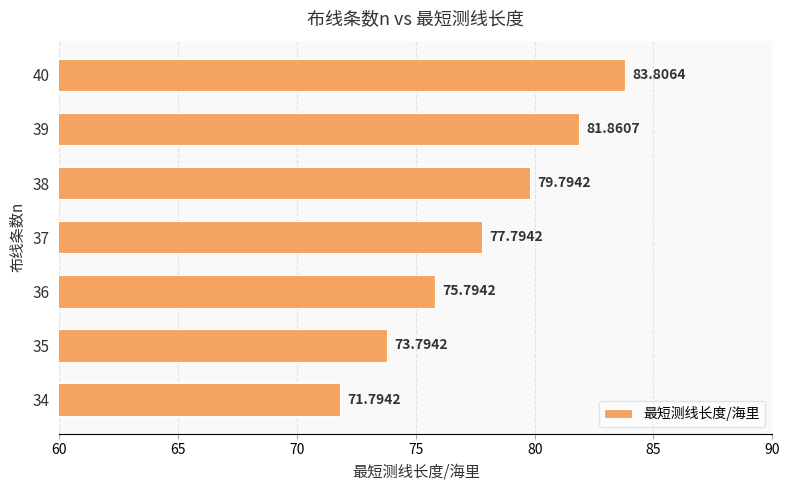

How many distinct data groups are displayed?

1